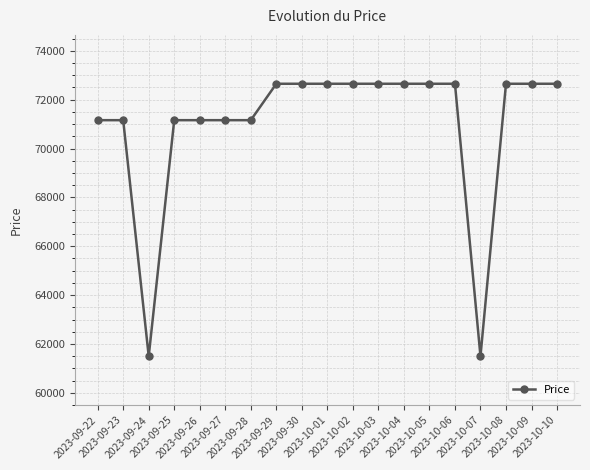

The value at 2023-10-02 is 72650. True or false?

True